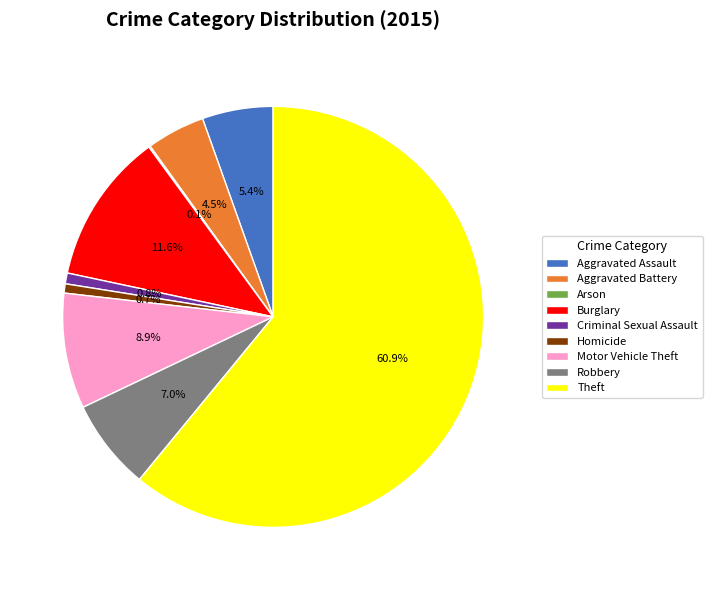

Which category has the biggest portion of the pie?

Theft